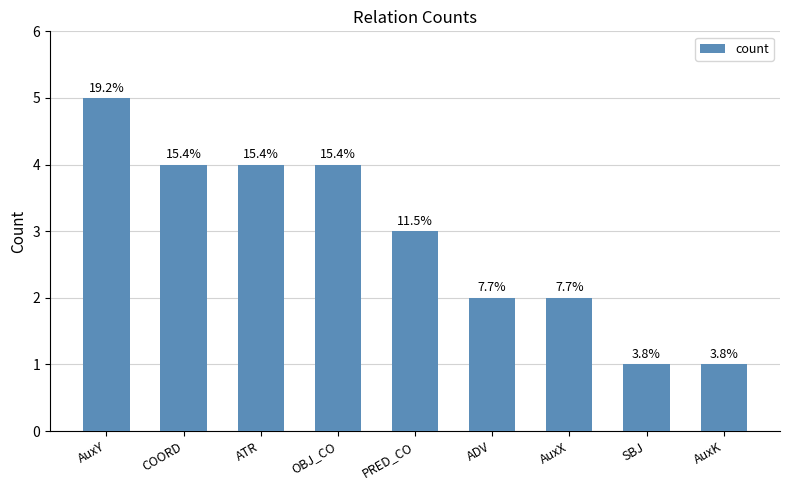

How many bars are there in total?

9